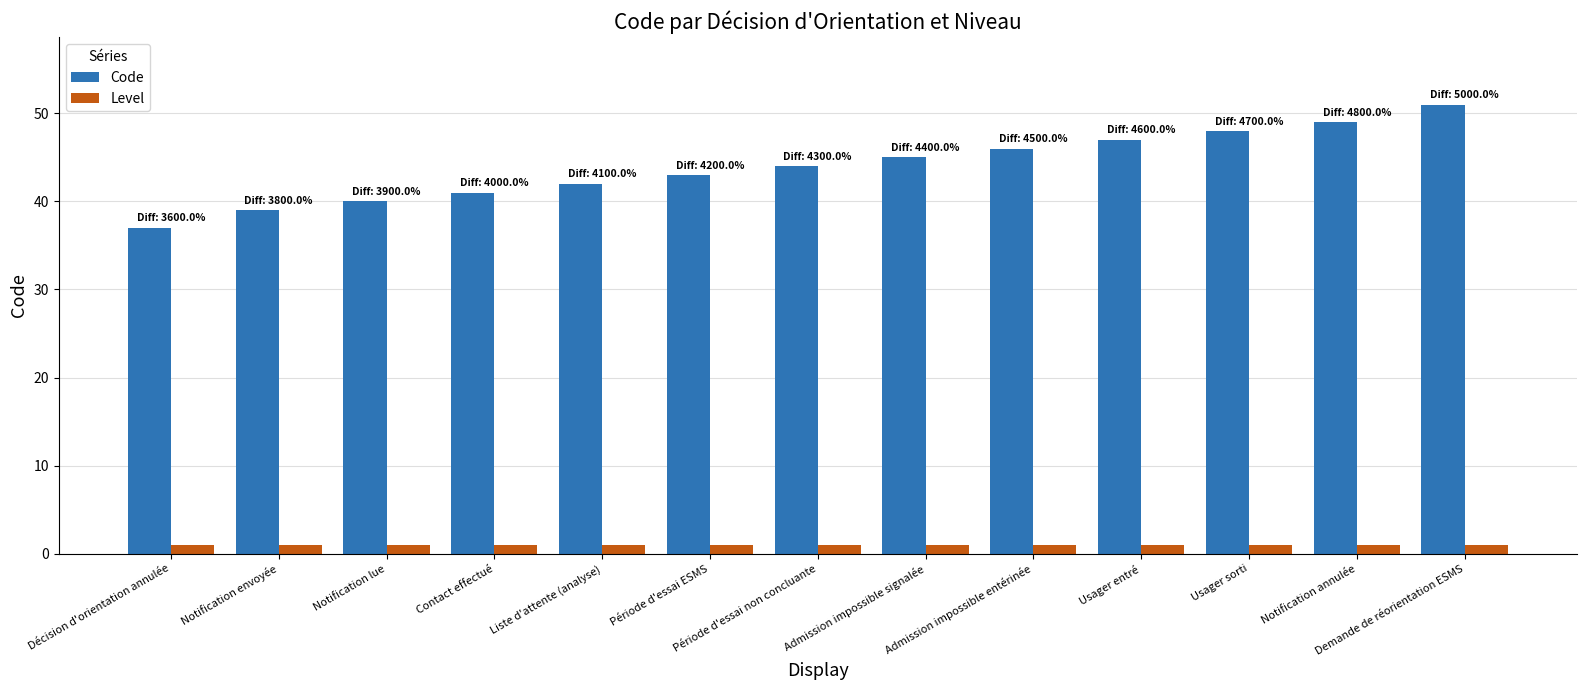

True or false: Code has a value of 49 at Notification annulée.

True